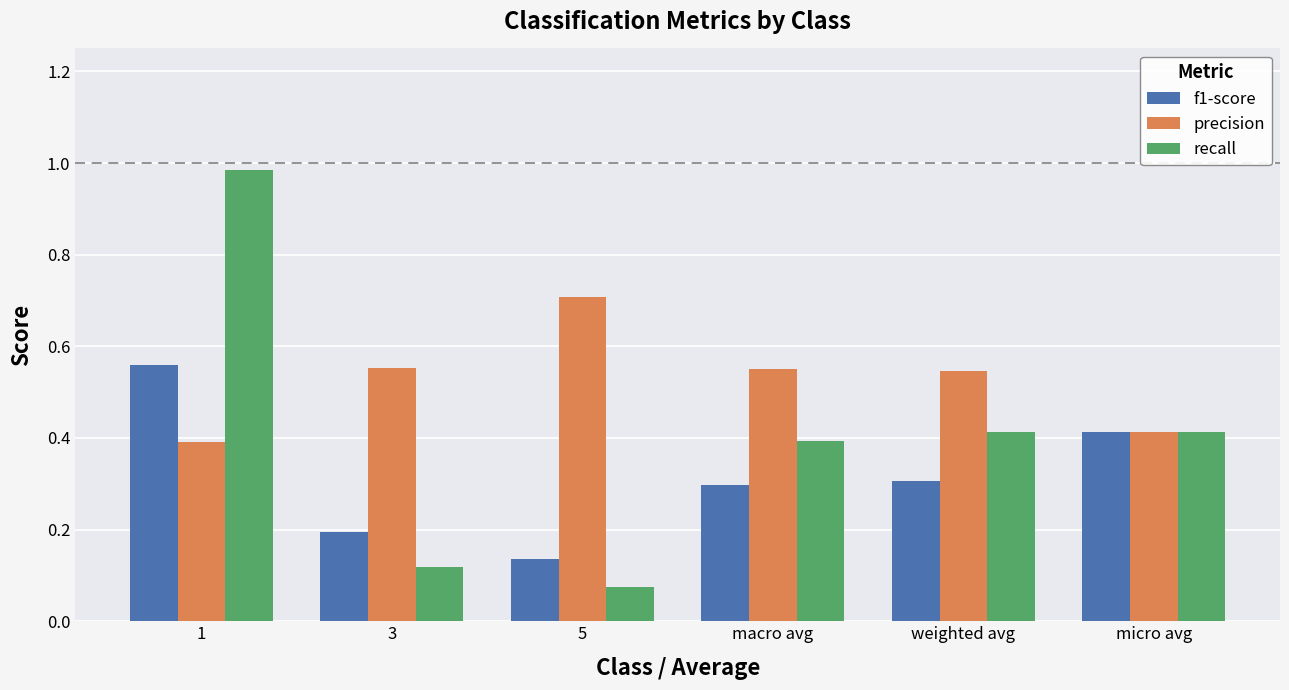

Which series has the largest range (max minus min)?

recall